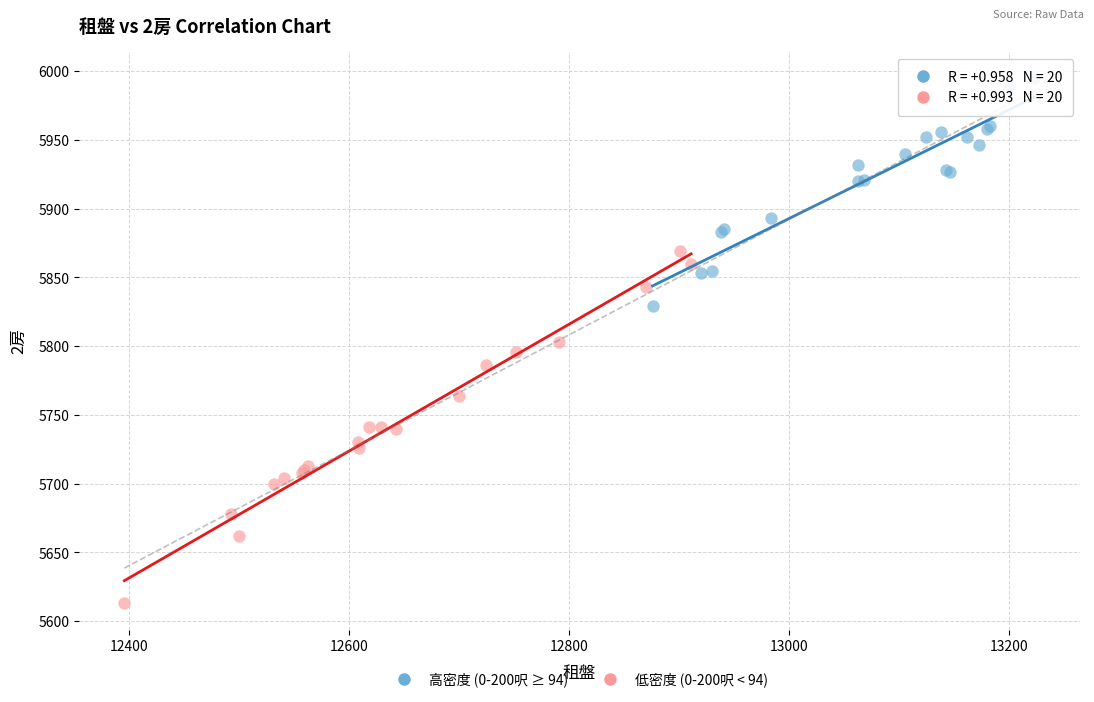

Which series contains the lowest Y value?

低密度 (0-200呎 < 94)